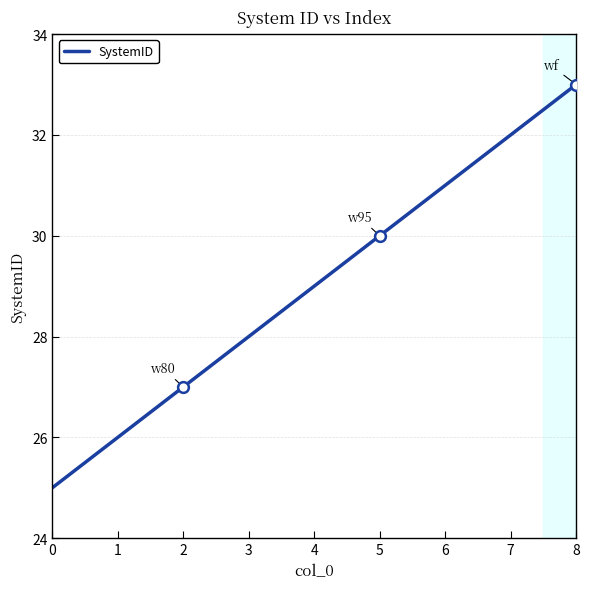

What is the ratio of the value at 7 to the value at 3?

1.1